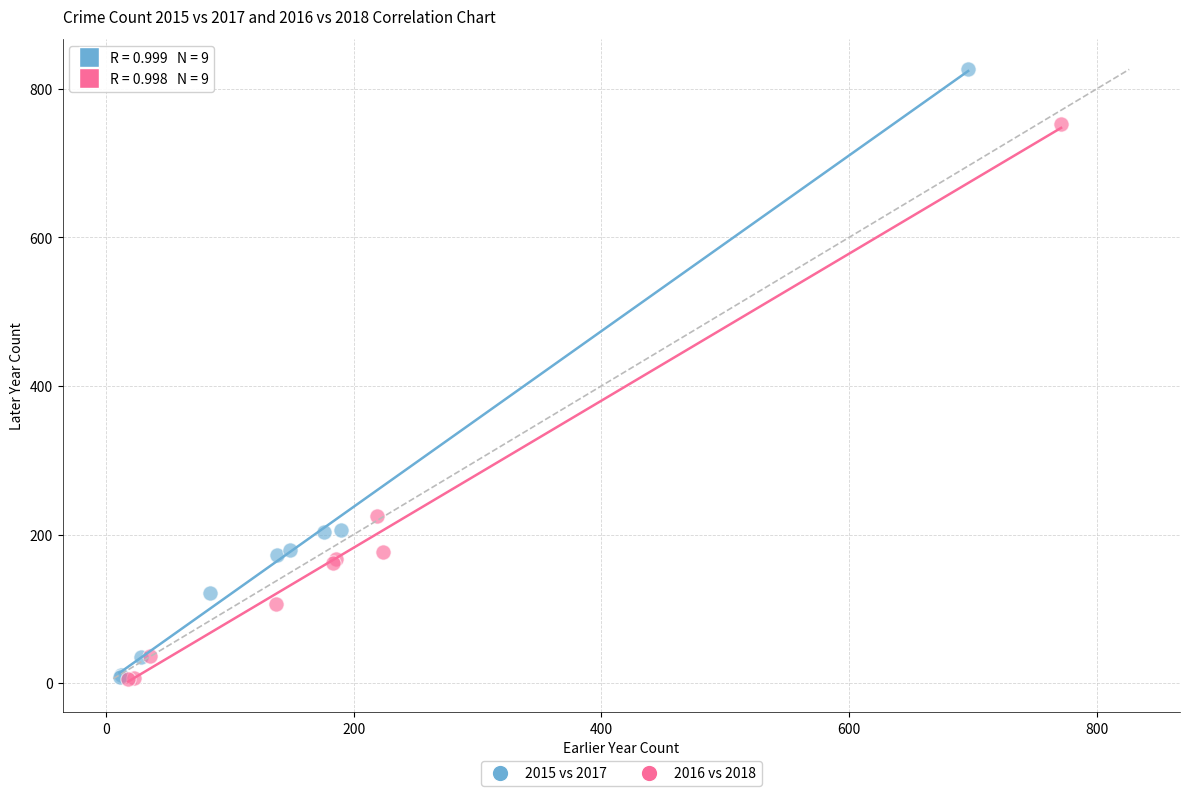

What are all the series names shown in the legend?

2015 vs 2017, 2016 vs 2018